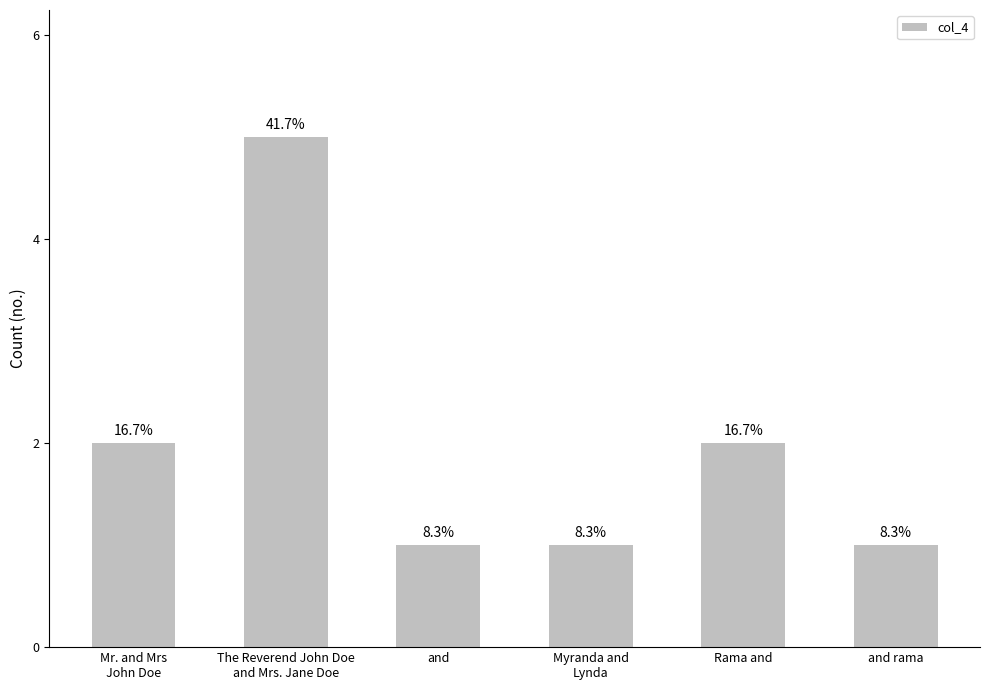

Reading left to right, list all the values displayed in this chart.

2	5	1	1	2	1